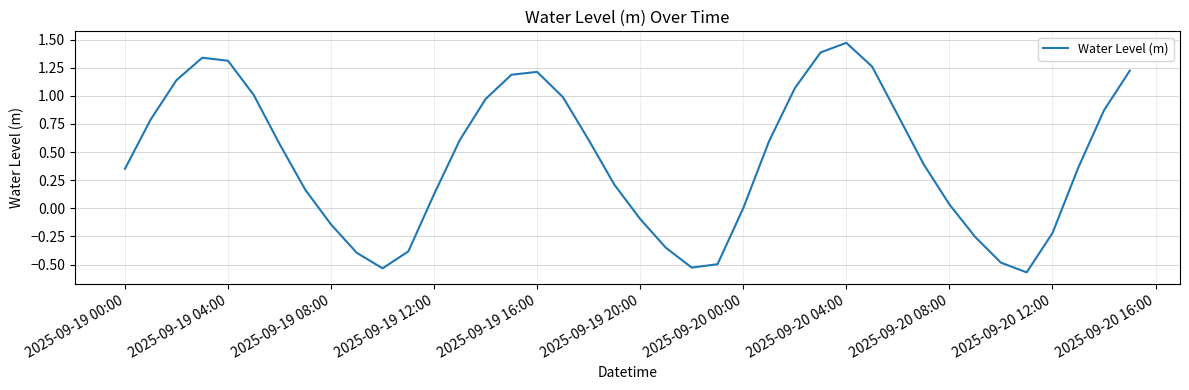

What is the difference between the maximum and minimum values?

2.0